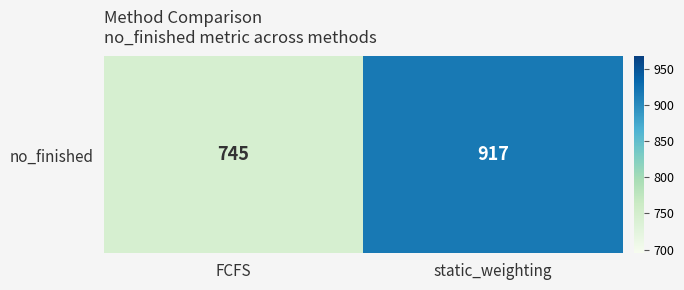

True or false: the data shows 353 at static_weighting.

False